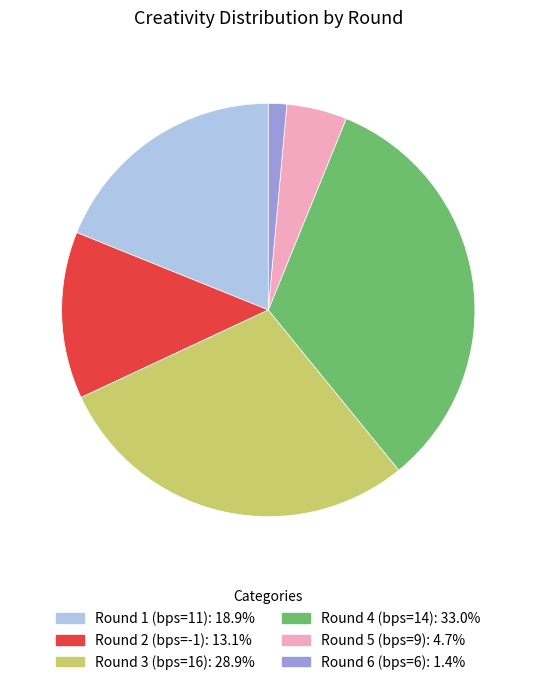

Count the number of slices in the pie.

6